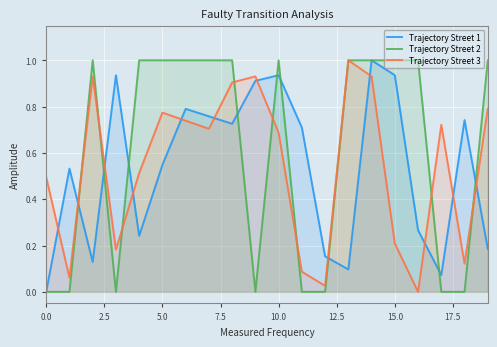

How many intersections are there between Trajectory Street 2 and Trajectory Street 1?

9